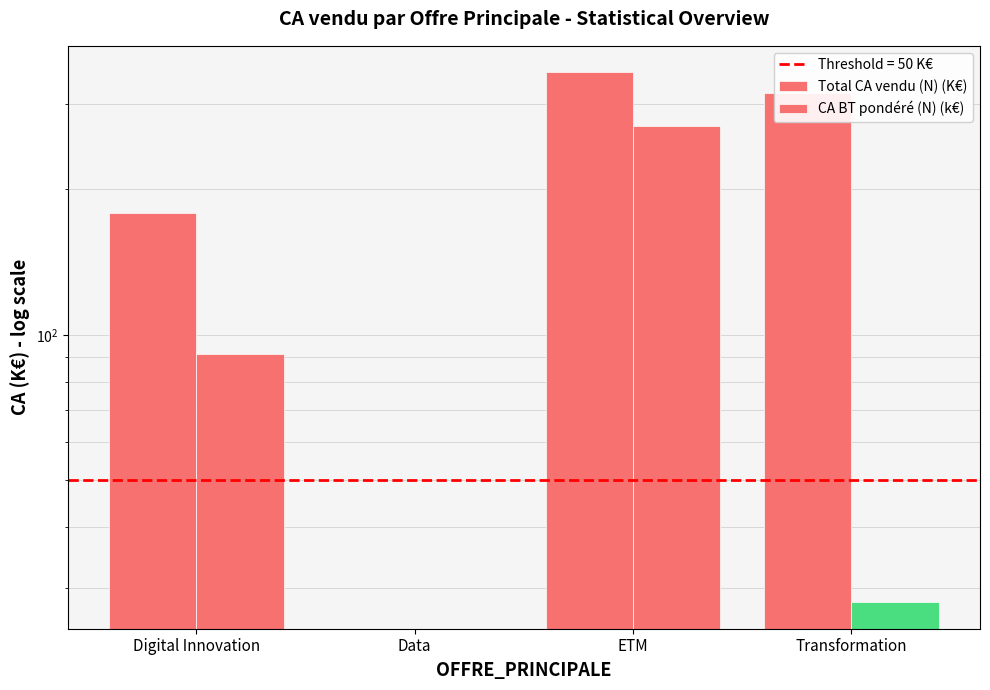

What is the spread (max minus min) of values at ETM?

79.0